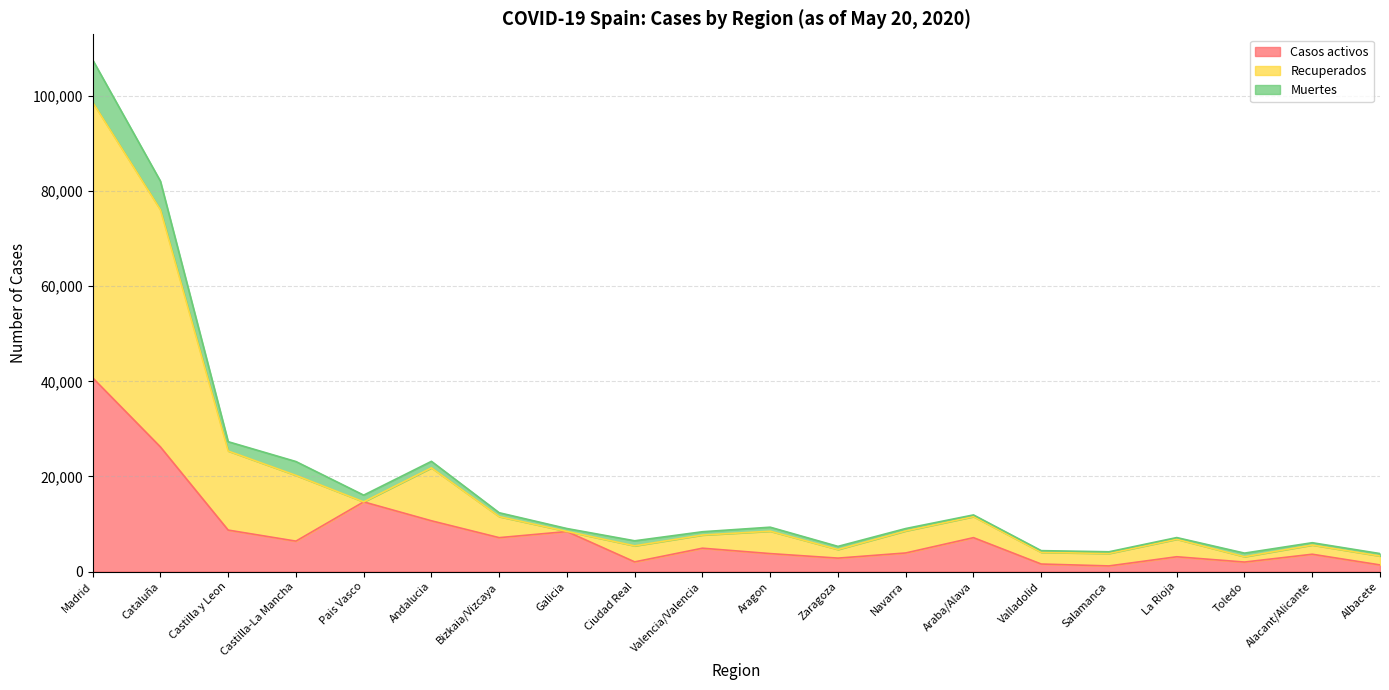

What is the minimum value shown in the chart?

1181